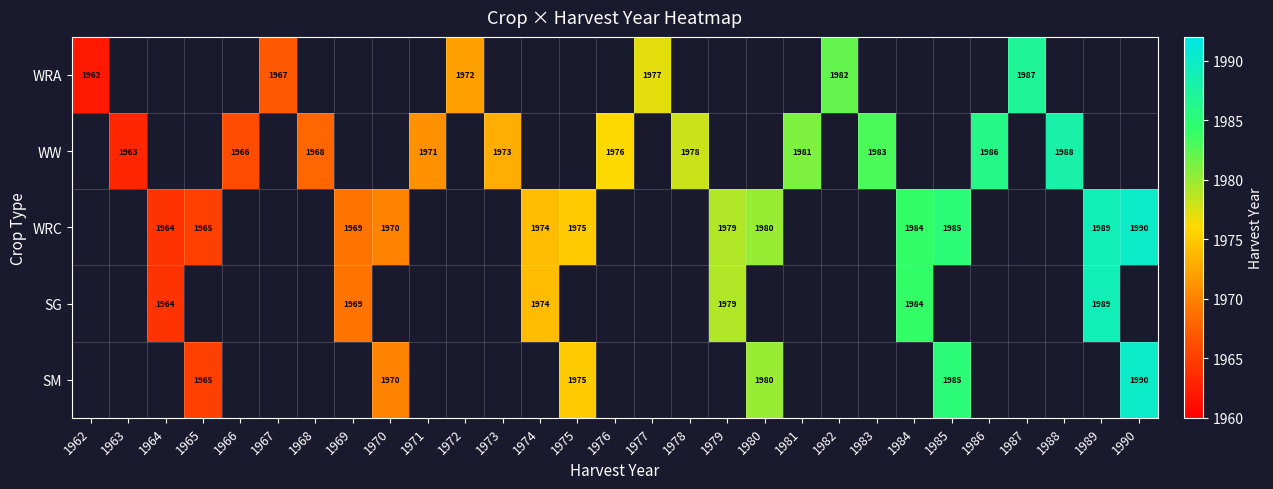

The WRA series shows 2778 at 1987. True or false?

False